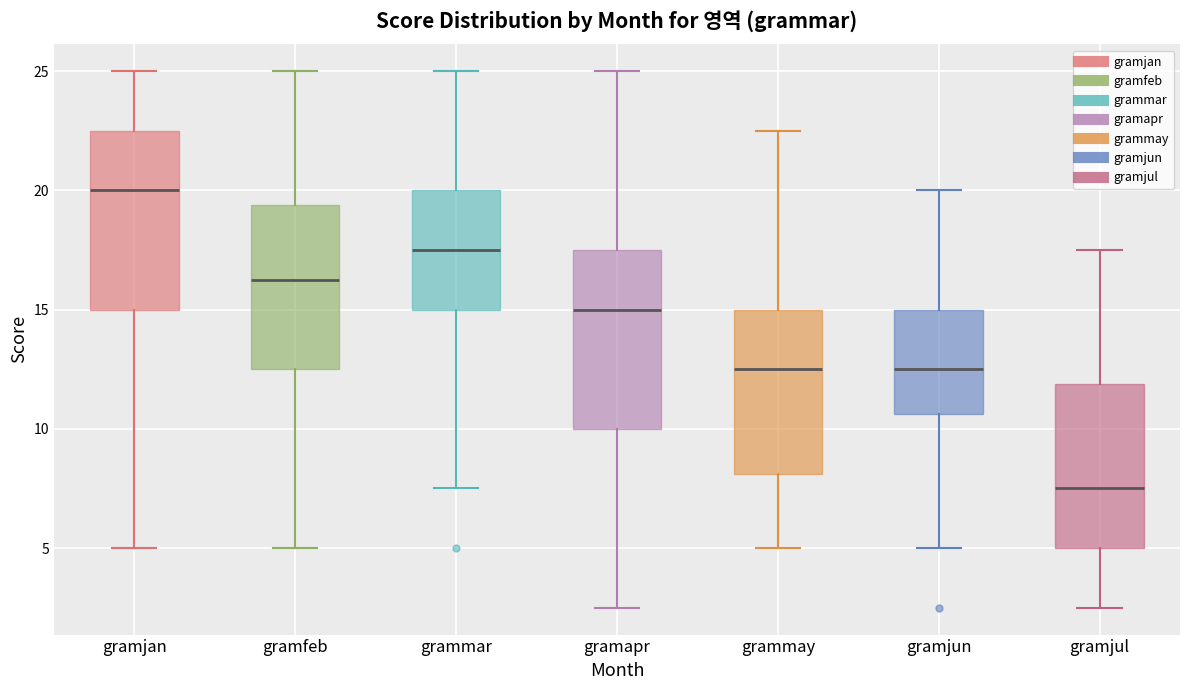

Reading left to right, read every box against the y-axis: the position of its median line, the range the box covers, and the ends of its whiskers. The values are not printed on the chart, so give them approximately, as read against the axis.

gramjan: median 20.0, box 15.0 to 22.5, whiskers 5.0 to 25.0
gramfeb: median 16.5, box 12.5 to 19.5, whiskers 5.0 to 25.0
grammar: median 17.5, box 15.0 to 20.0, whiskers 7.5 to 25.0
gramapr: median 15.0, box 10.0 to 17.5, whiskers 2.5 to 25.0
grammay: median 12.5, box 8.0 to 15.0, whiskers 5.0 to 22.5
gramjun: median 12.5, box 10.5 to 15.0, whiskers 5.0 to 20.0
gramjul: median 7.5, box 5.0 to 12.0, whiskers 2.5 to 17.5